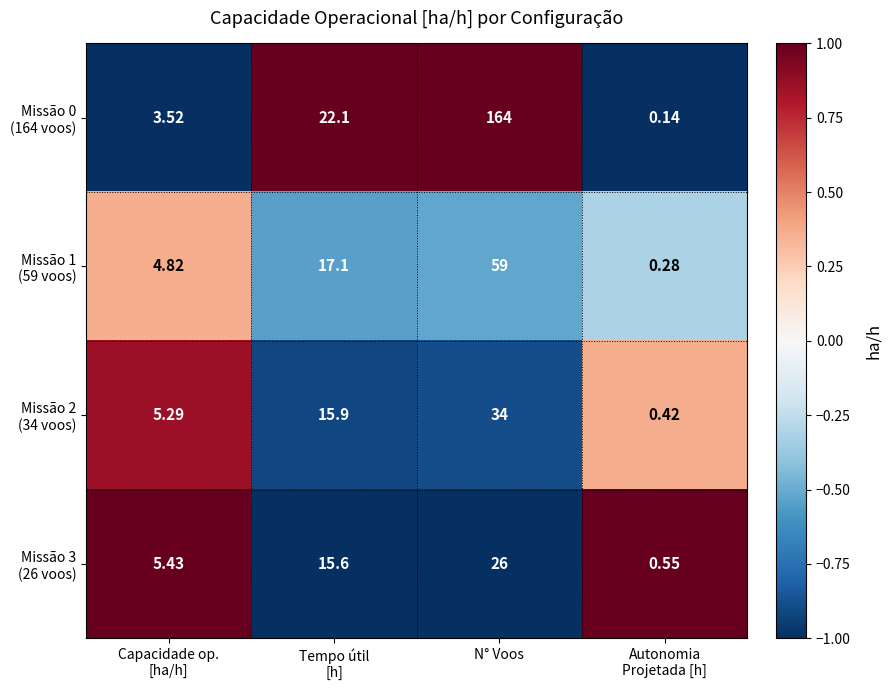

Which label corresponds to the smallest value in the chart?

Autonomia
Projetada [h]